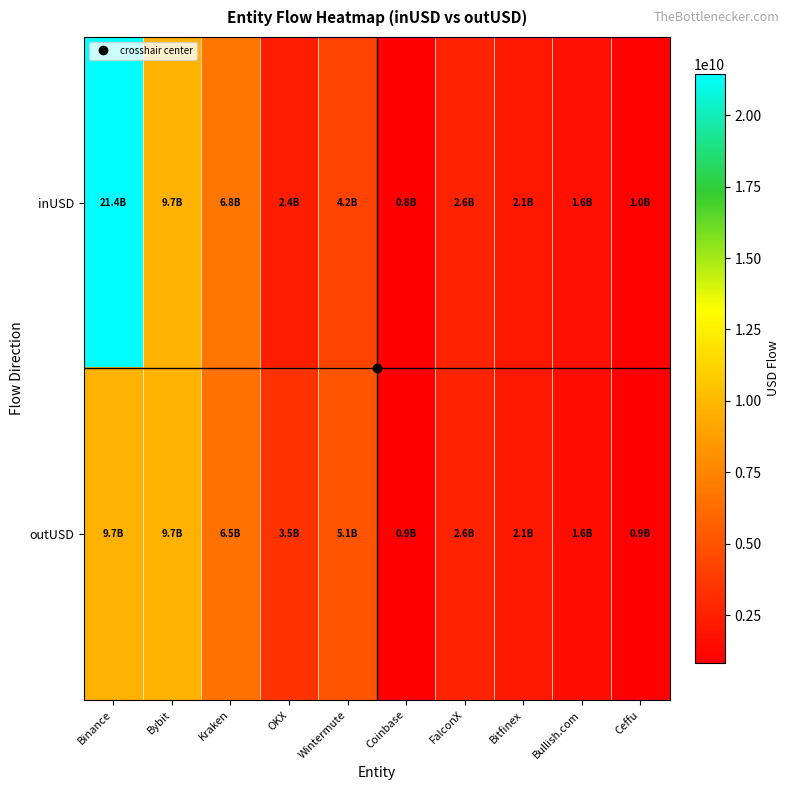

Rank the series by their average value, from lowest to highest.

outUSD, inUSD